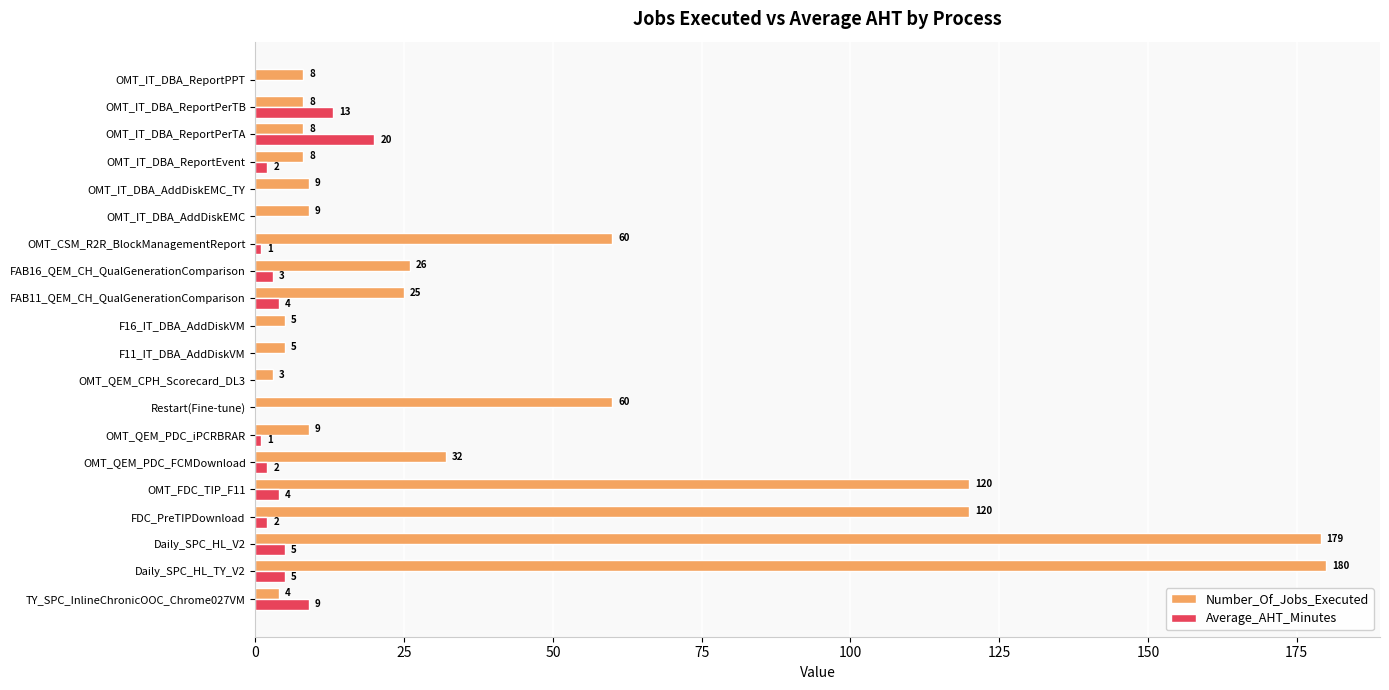

What is the sum of the Number_Of_Jobs_Executed values at OMT_IT_DBA_ReportPerTB and FDC_PreTIPDownload?

128